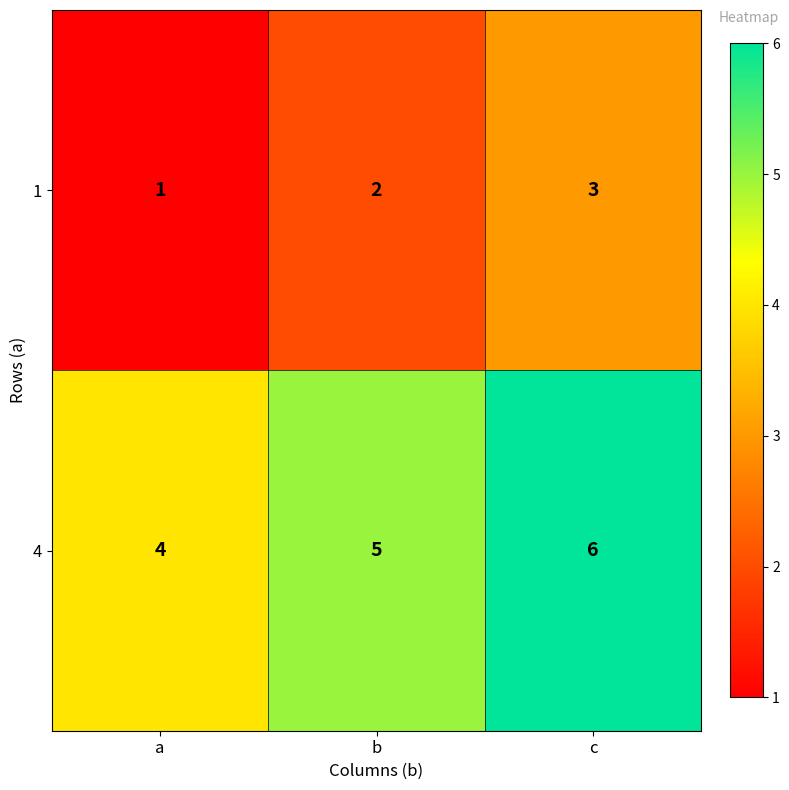

Which category has the highest value in the 4 series?

c